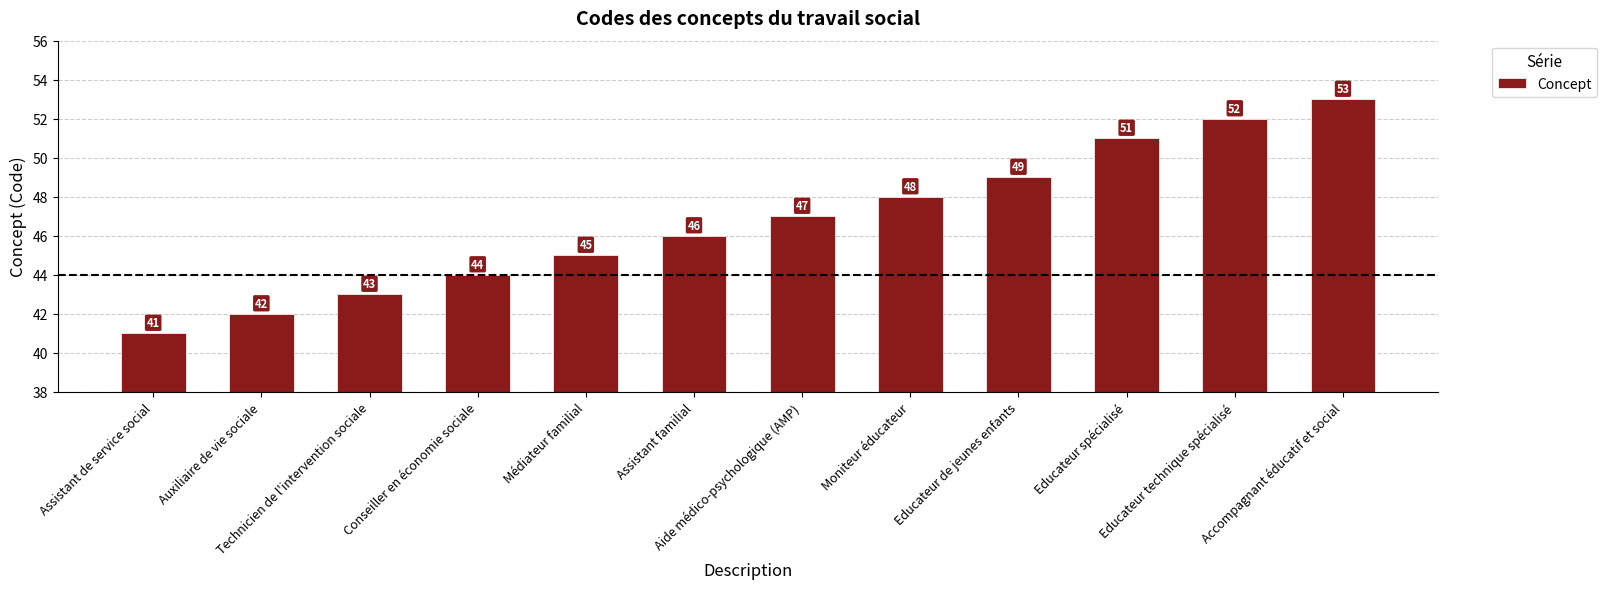

Are the bars grouped side by side (vs. stacked)?

No